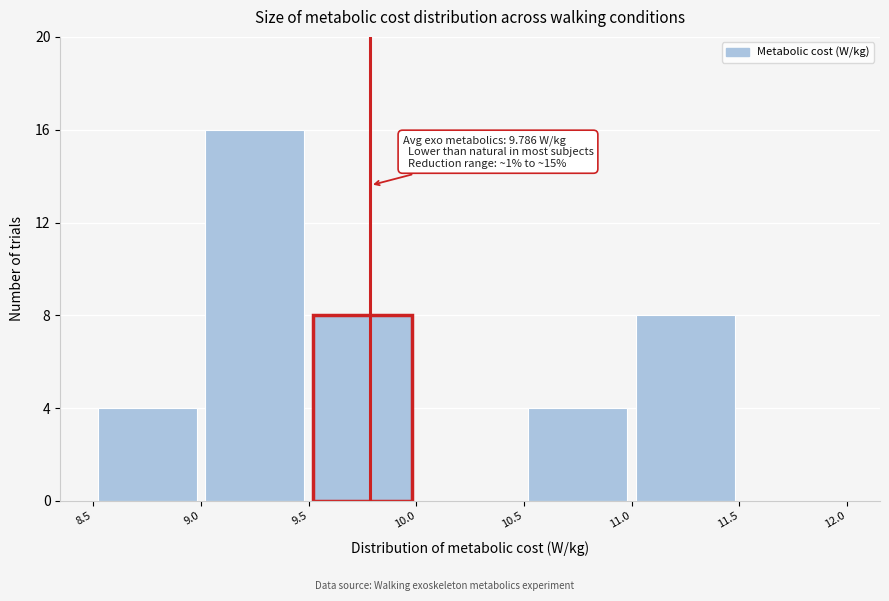

Over which range of the x-axis is the bar tallest?

9.0 to 9.5